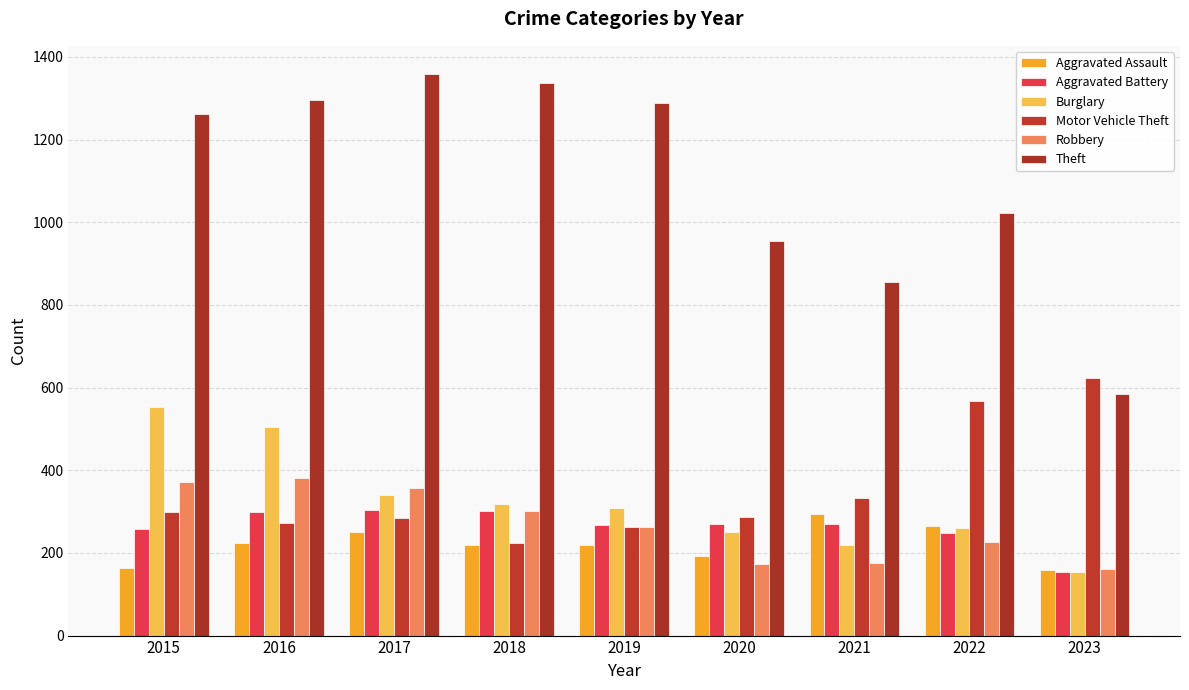

Count the number of data series in this chart.

6